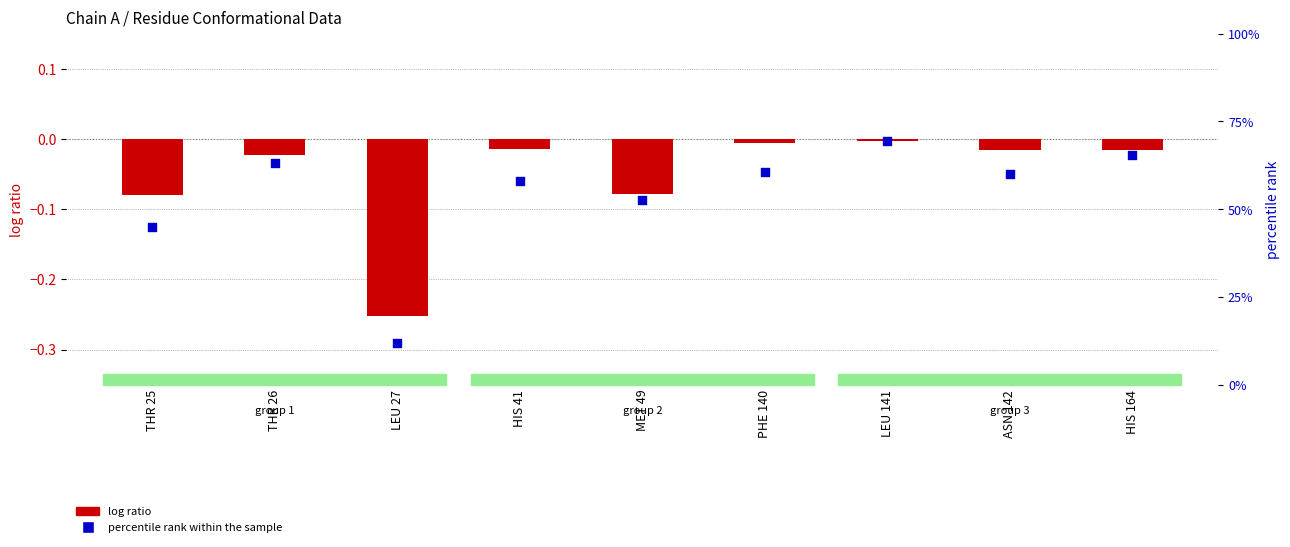

Which series reaches the maximum Y coordinate?

log ratio